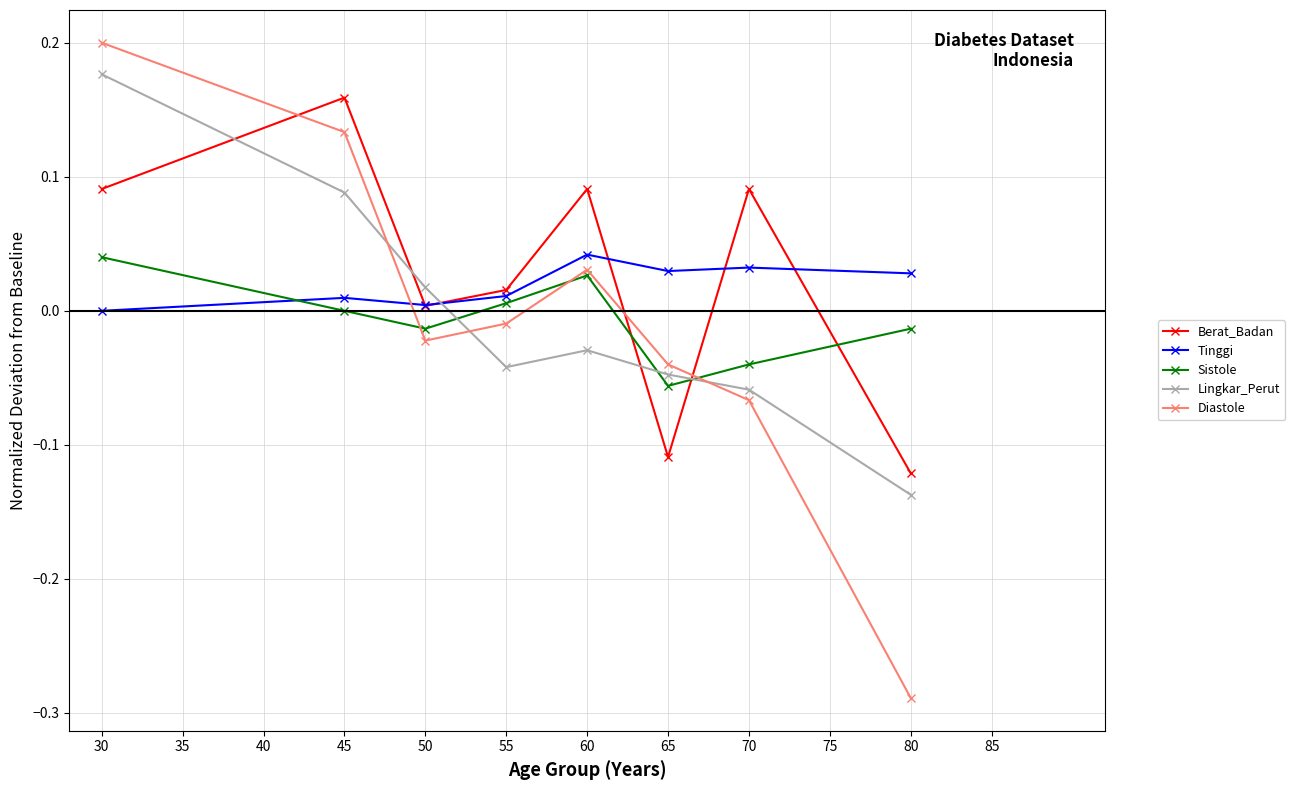

What are all the series names shown in the legend?

Berat_Badan, Tinggi, Sistole, Lingkar_Perut, Diastole